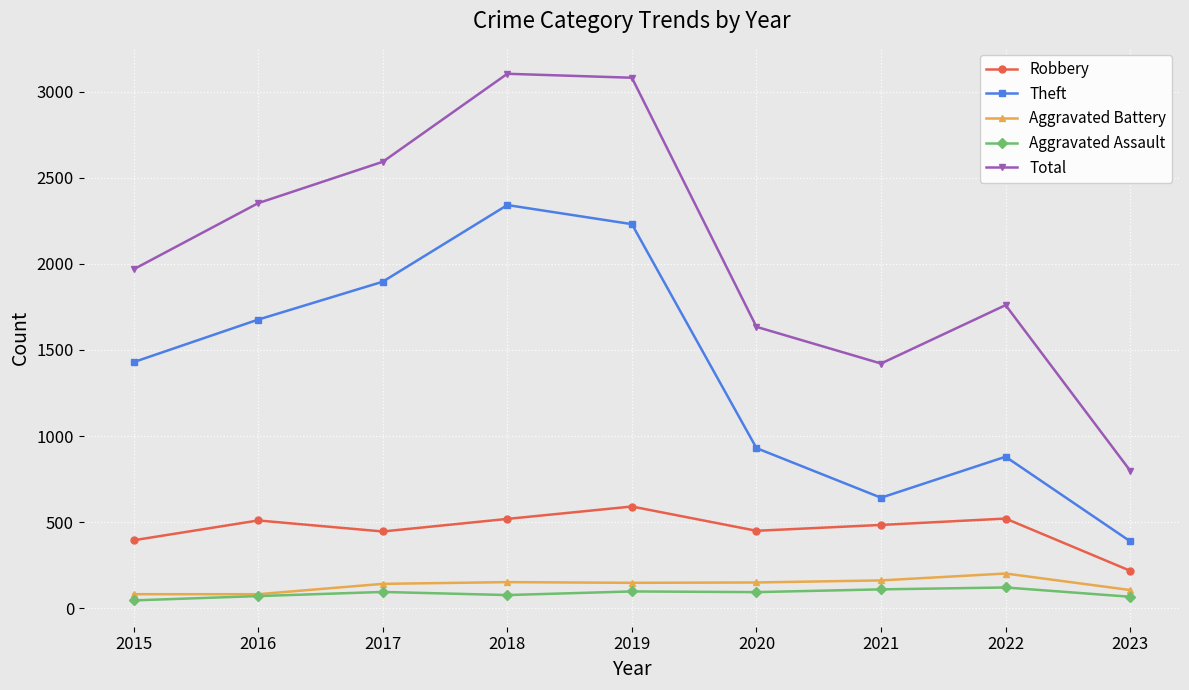

True or false: Total has a value of 1968 at 2015.

True